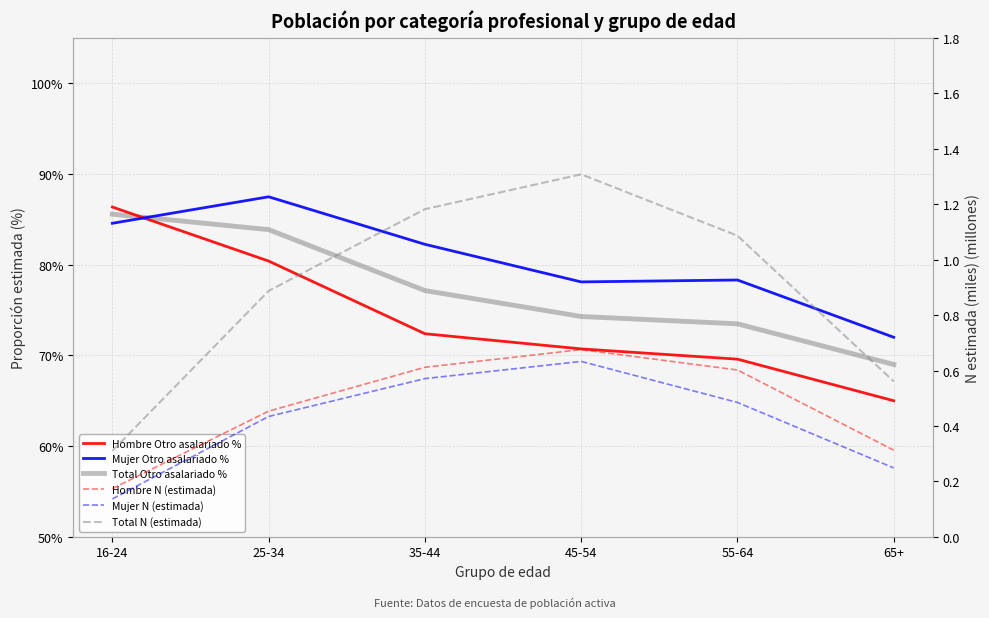

What is the sum of the Mujer Otro asalariado % values at 35-44 and 55-64?

1.6